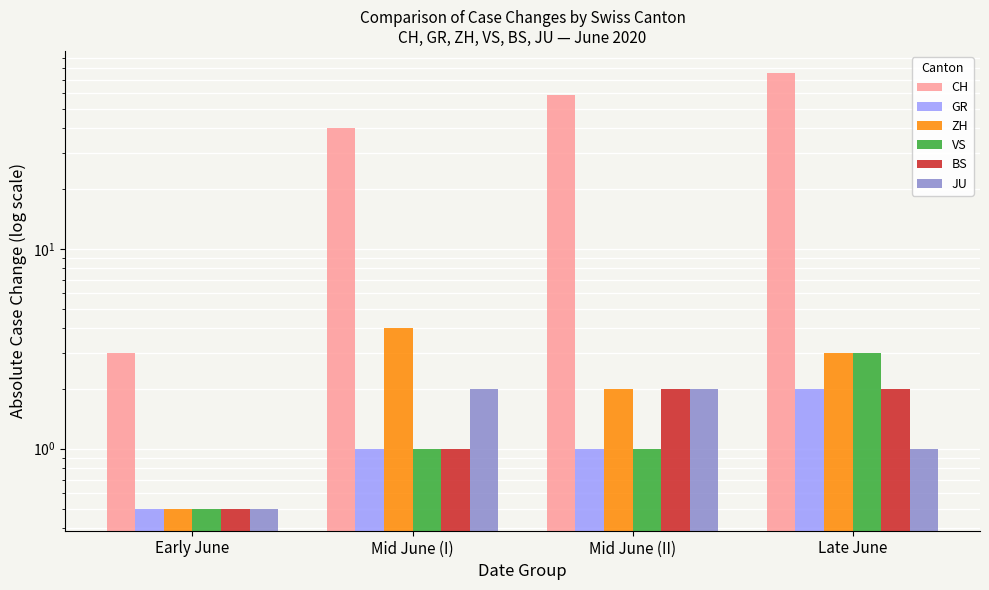

True or false: BS has a value of 3.3 at Late June.

False